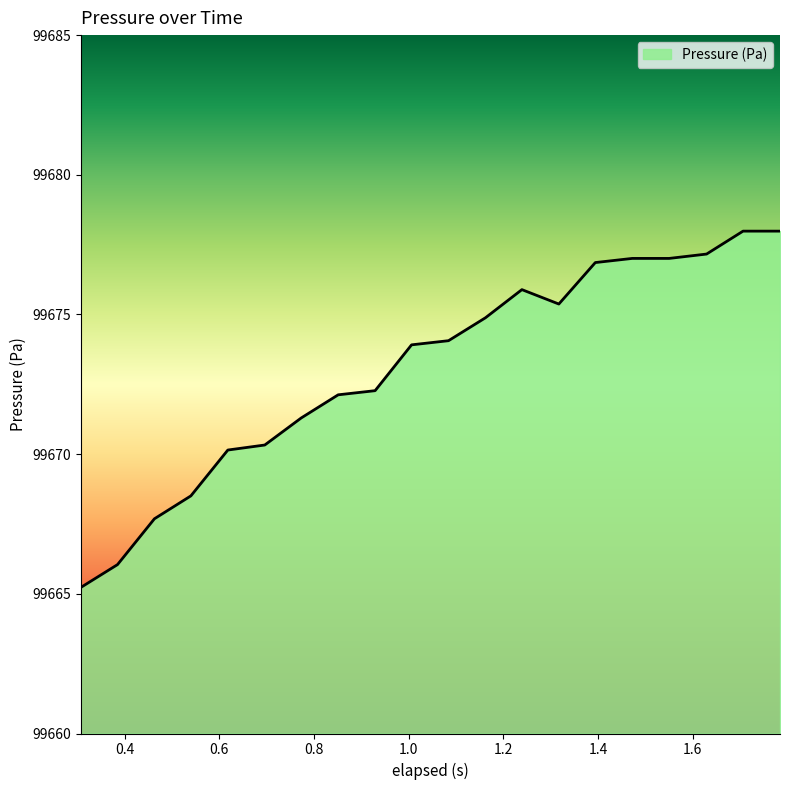

What is the minimum value shown in the chart?

99665.2